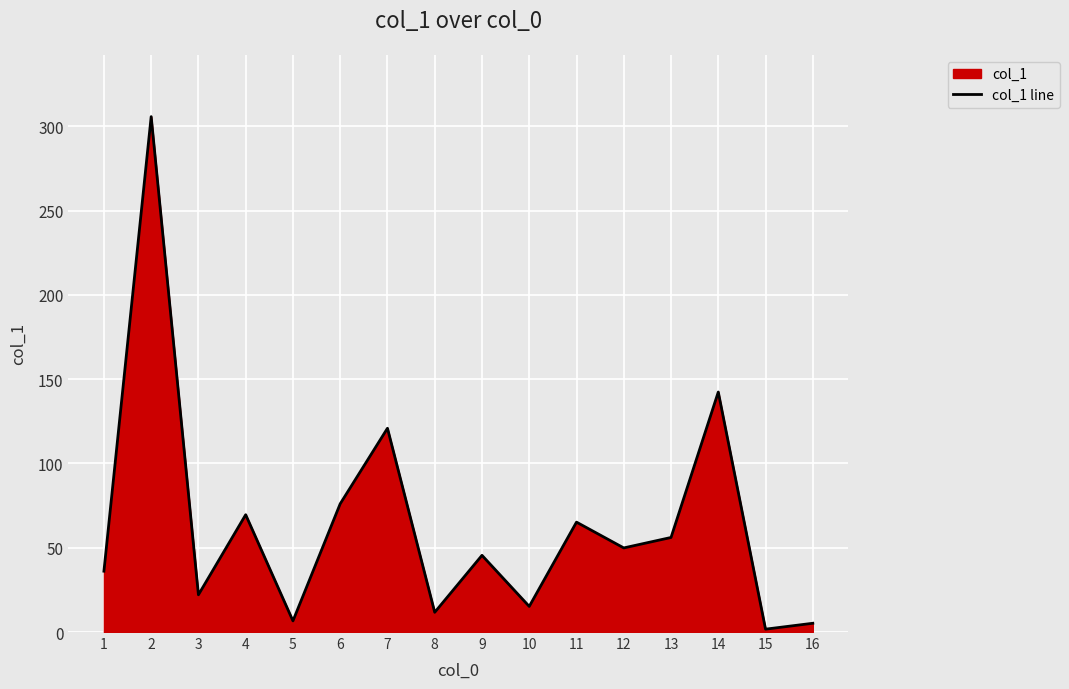

How many lines are shown in the chart?

1